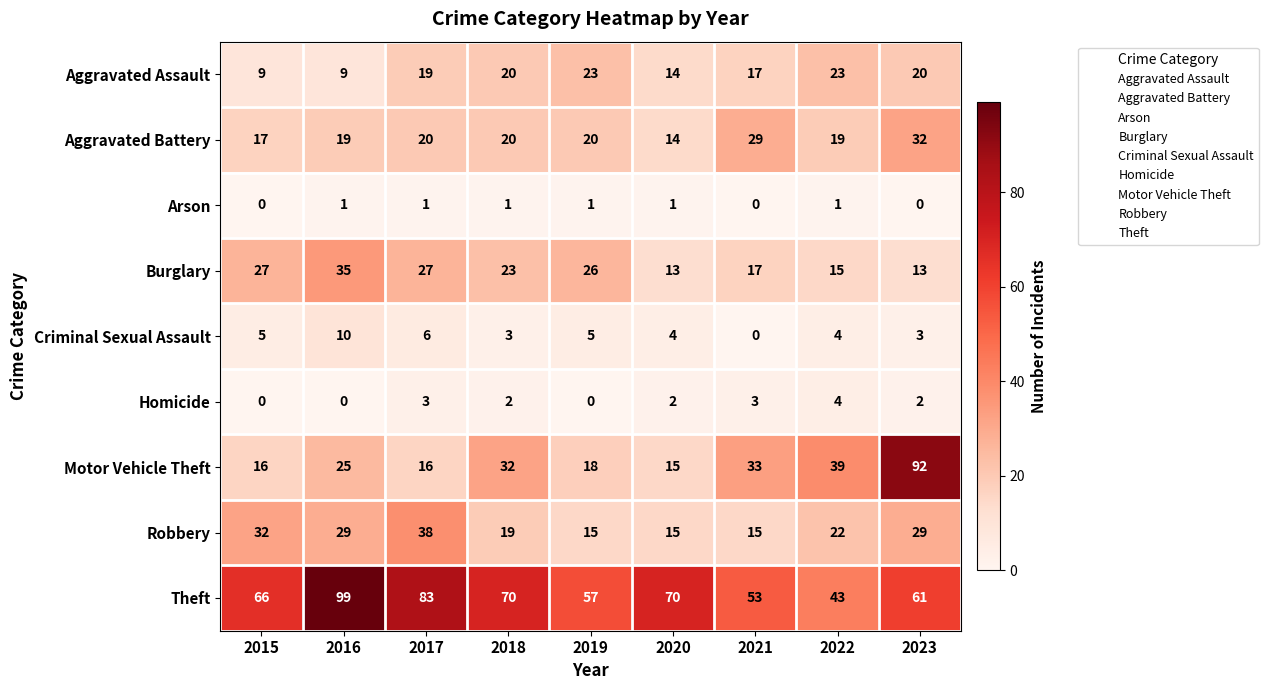

What is the difference between the Theft values at 2020 and 2021?

17